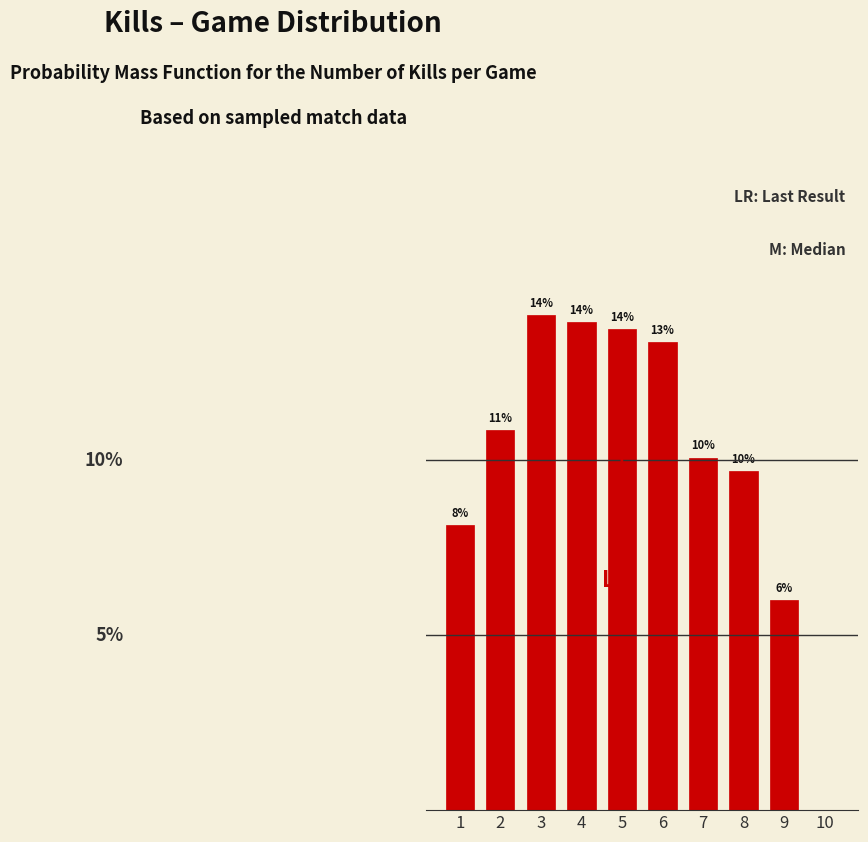

Are the bars horizontal?

No